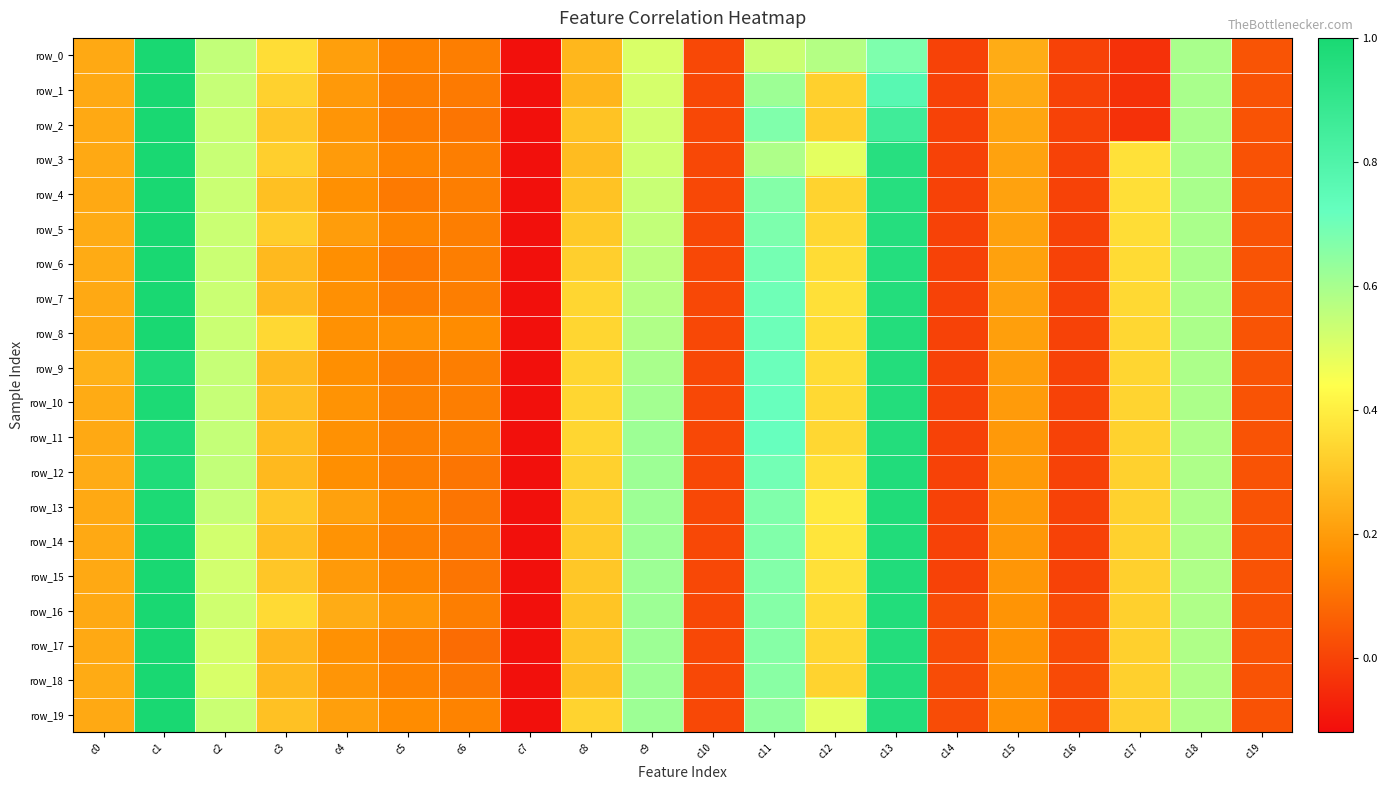

What is the difference between the row_7 values at c15 and c7?

0.3